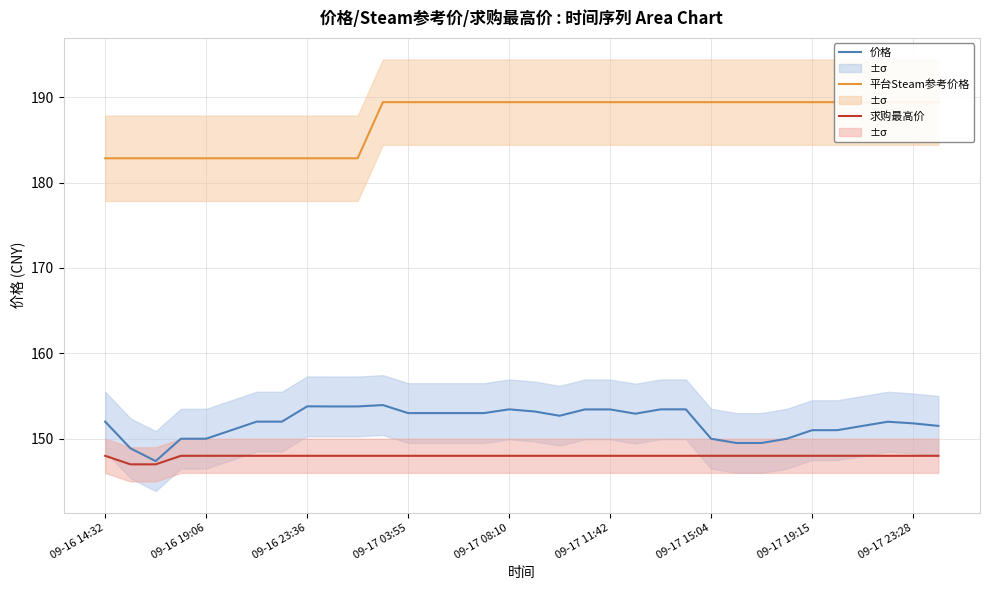

What is the difference between the maximum and minimum values in the 求购最高价 series?

1.0